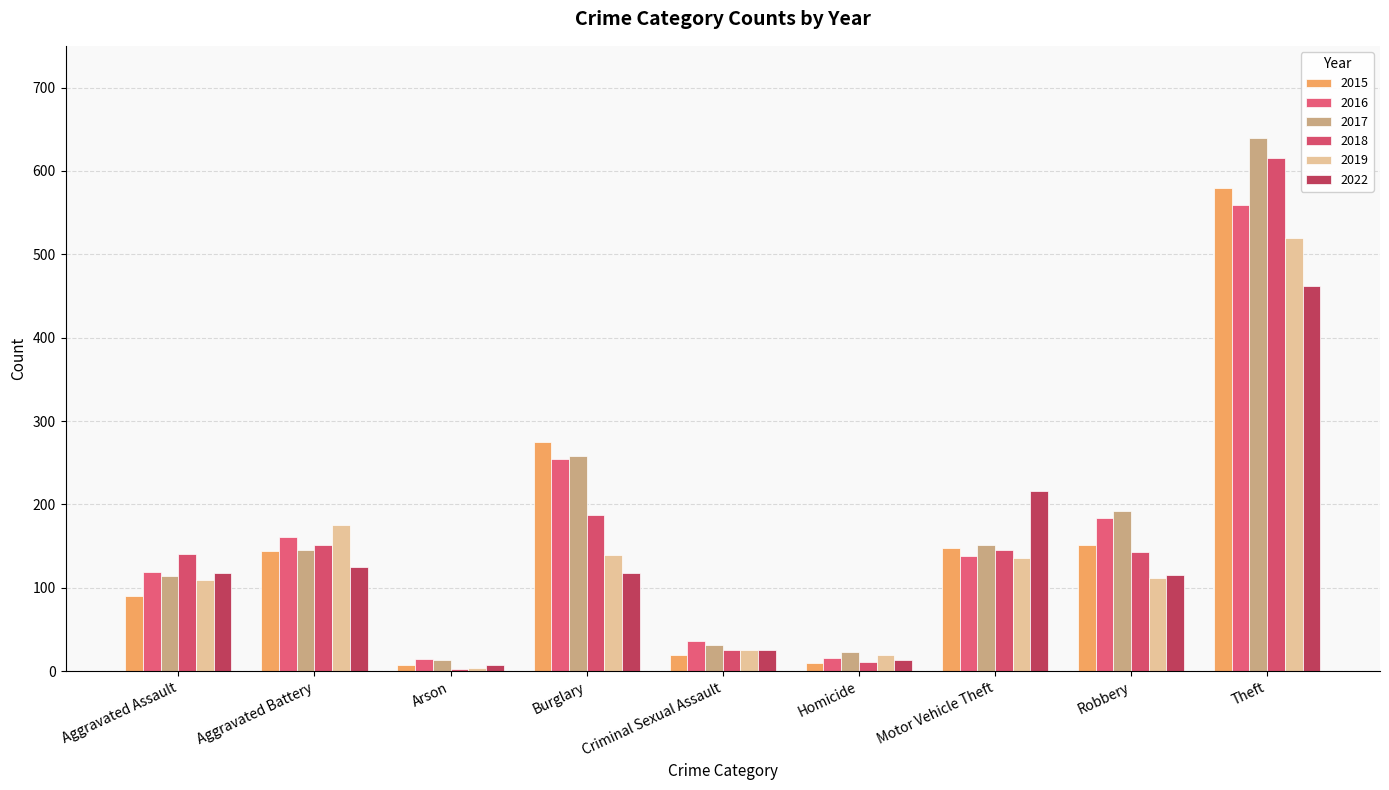

What is the label of the 2nd bar from the right?

Robbery